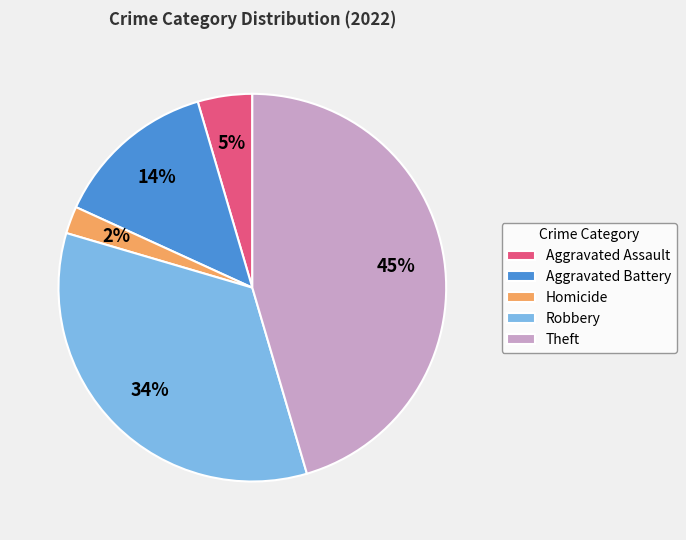

Rank the categories by value from lowest to highest.

Homicide, Aggravated Assault, Aggravated Battery, Robbery, Theft